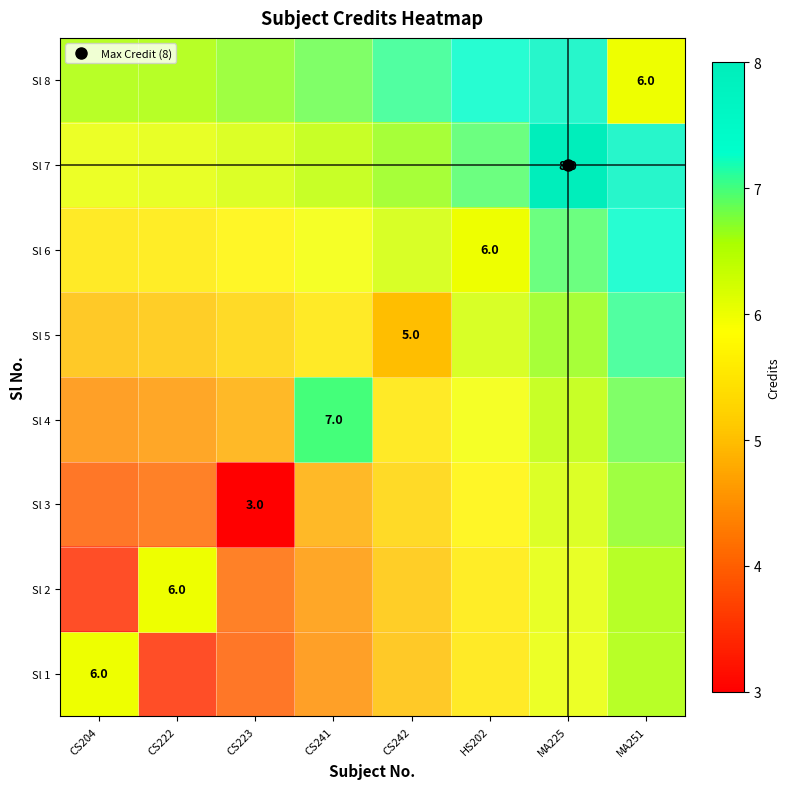

At which category is the sum across all series the highest?

MA251